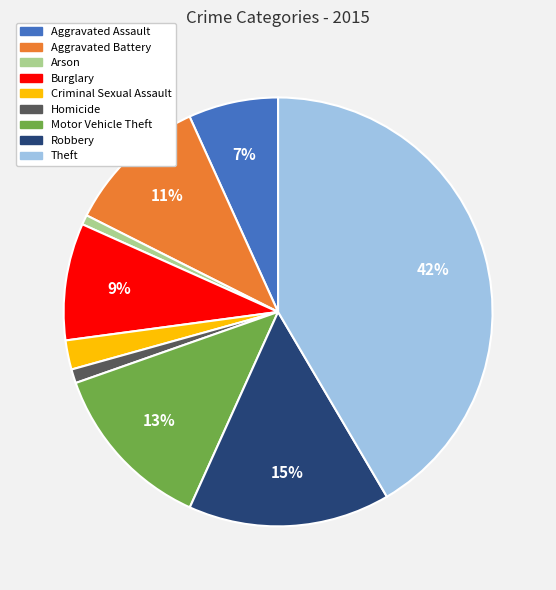

Combined, do Aggravated Assault and Aggravated Battery account for over 50%?

No